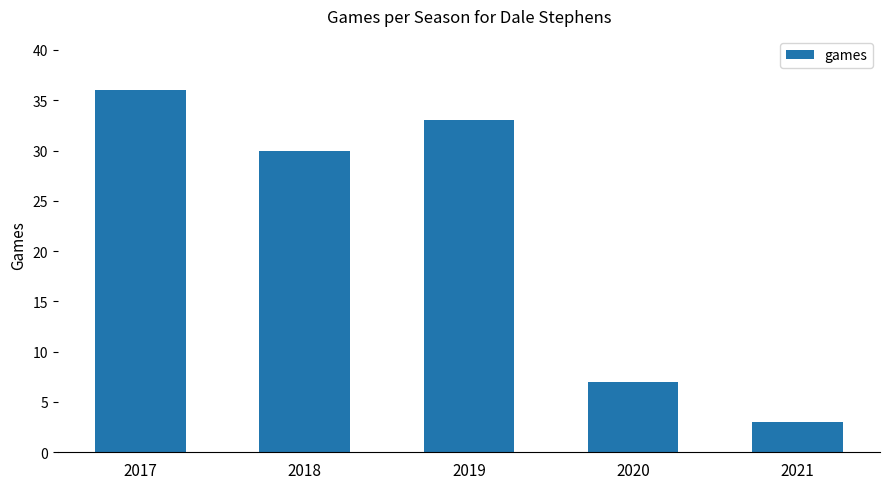

Are the bars horizontal?

No